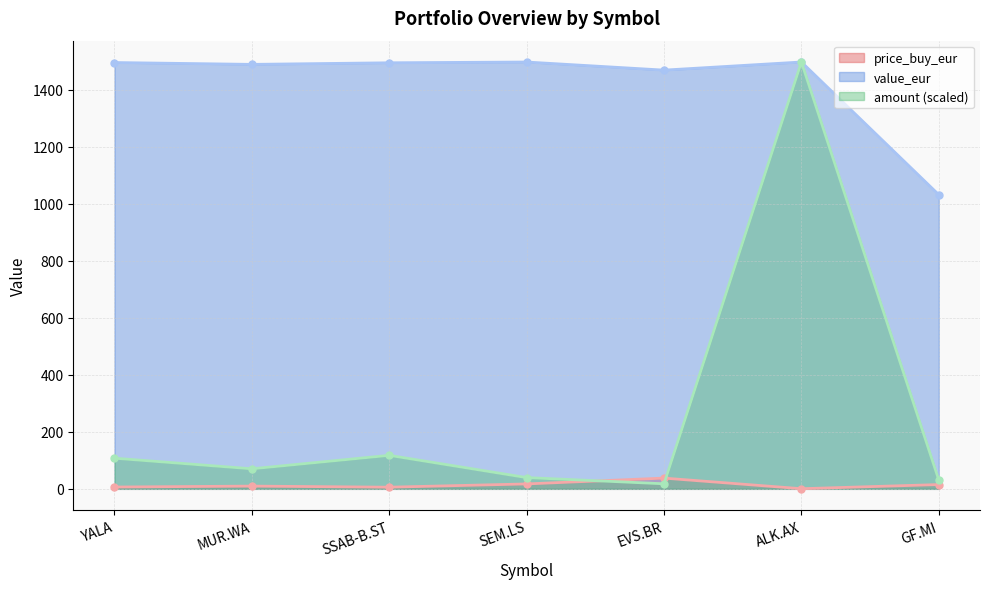

The price_buy_eur series shows 2.2 at MUR.WA. True or false?

False